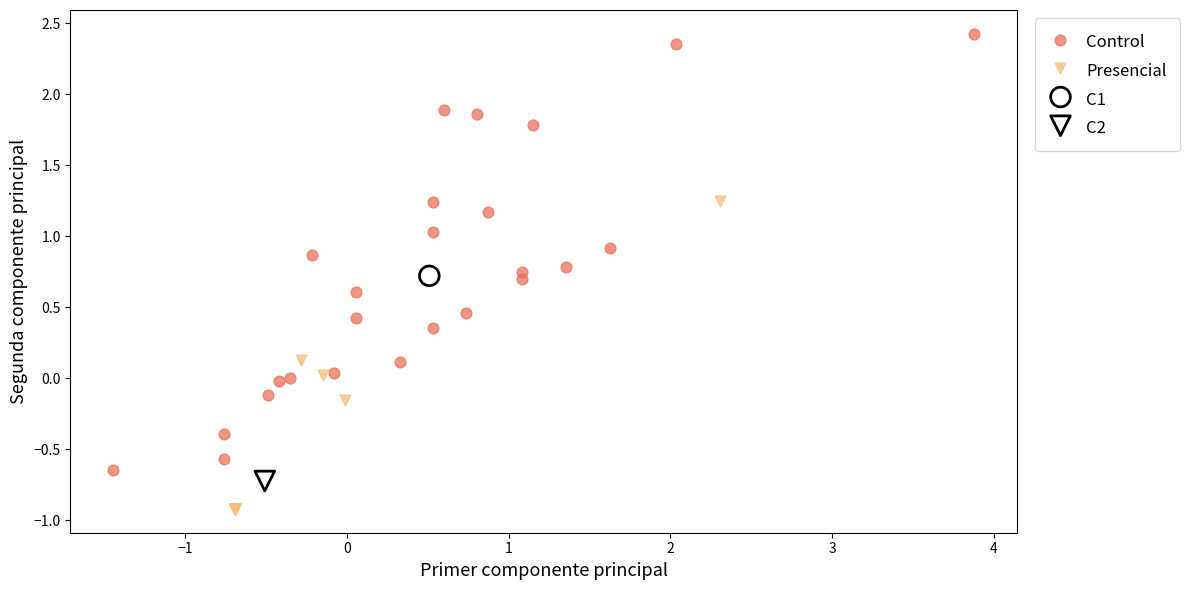

What are all the series names shown in the legend?

Control, Presencial, C1, C2